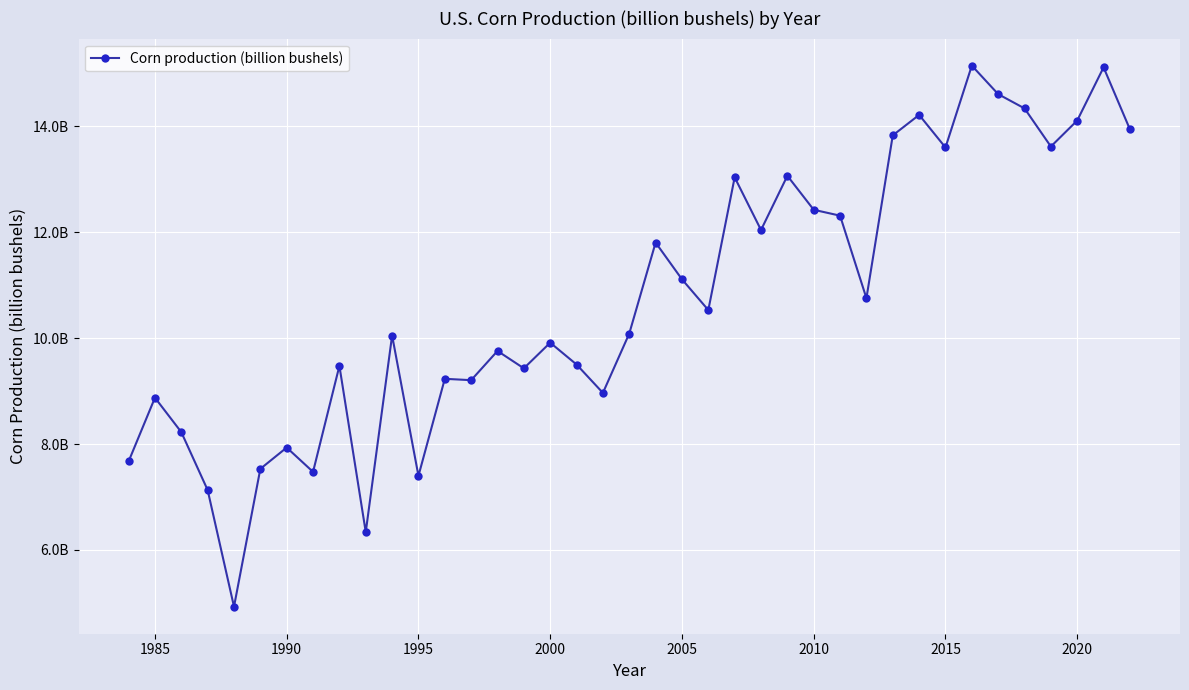

What is the maximum value shown in the chart?

15148038000